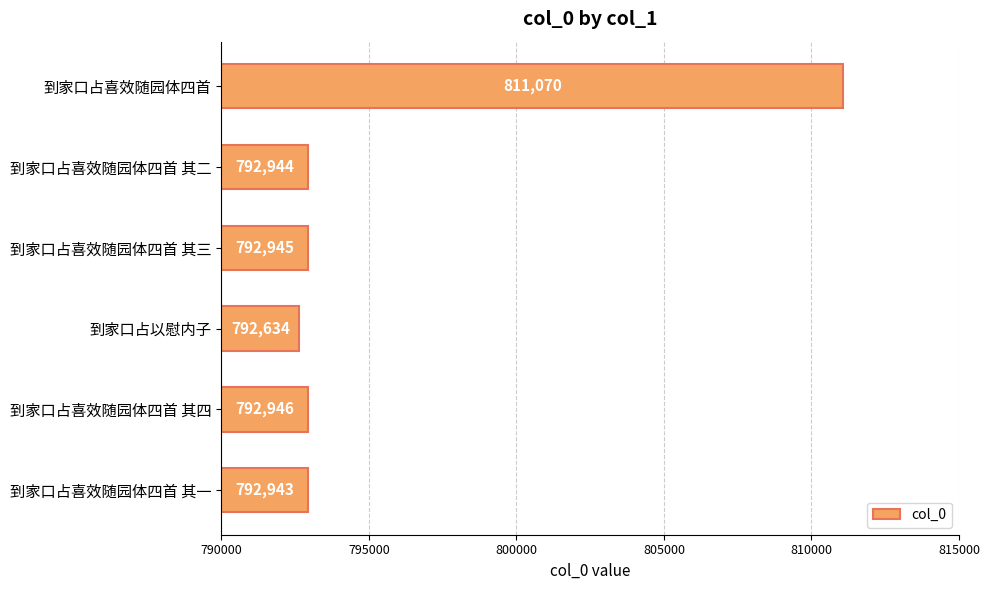

List the labels in order of value, largest first.

到家口占喜效随园体四首, 到家口占喜效随园体四首 其四, 到家口占喜效随园体四首 其三, 到家口占喜效随园体四首 其二, 到家口占喜效随园体四首 其一, 到家口占以慰内子